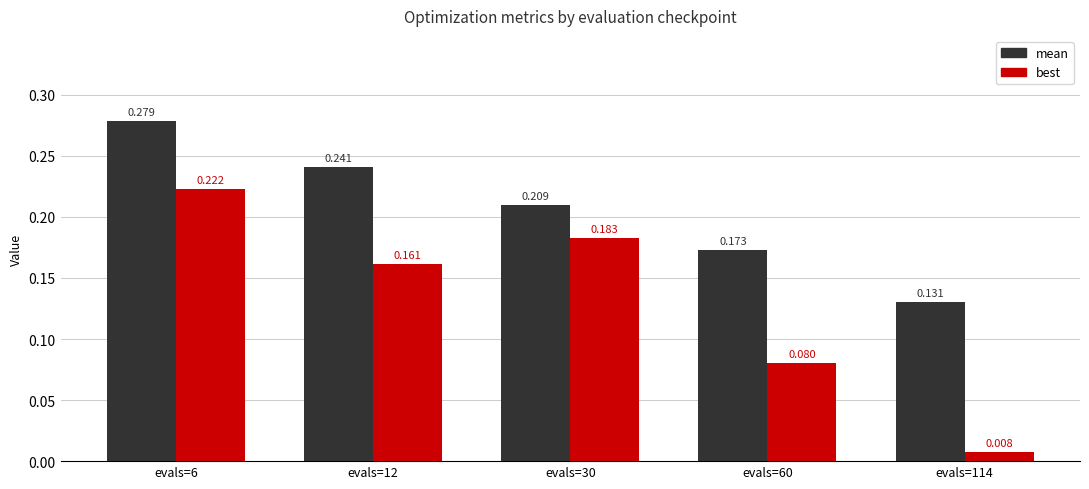

What is the total value across all series at evals=6?

0.5